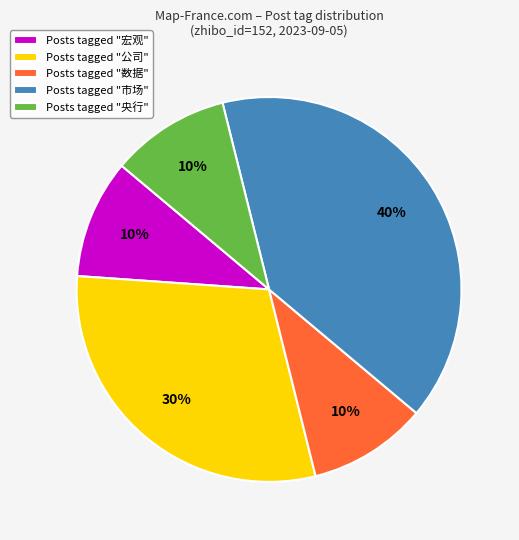

Which category has the biggest portion of the pie?

Posts tagged "市场"